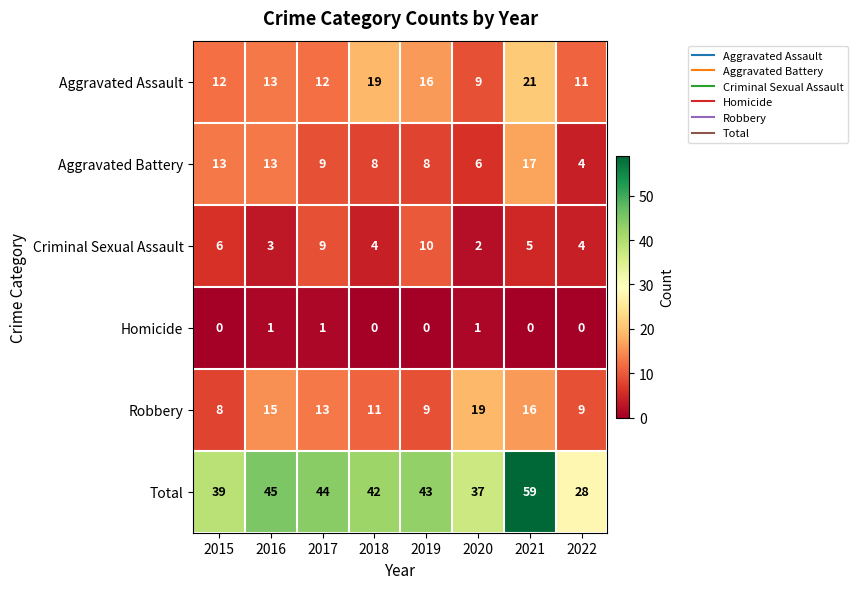

What is the total value across all series at 2020?

74